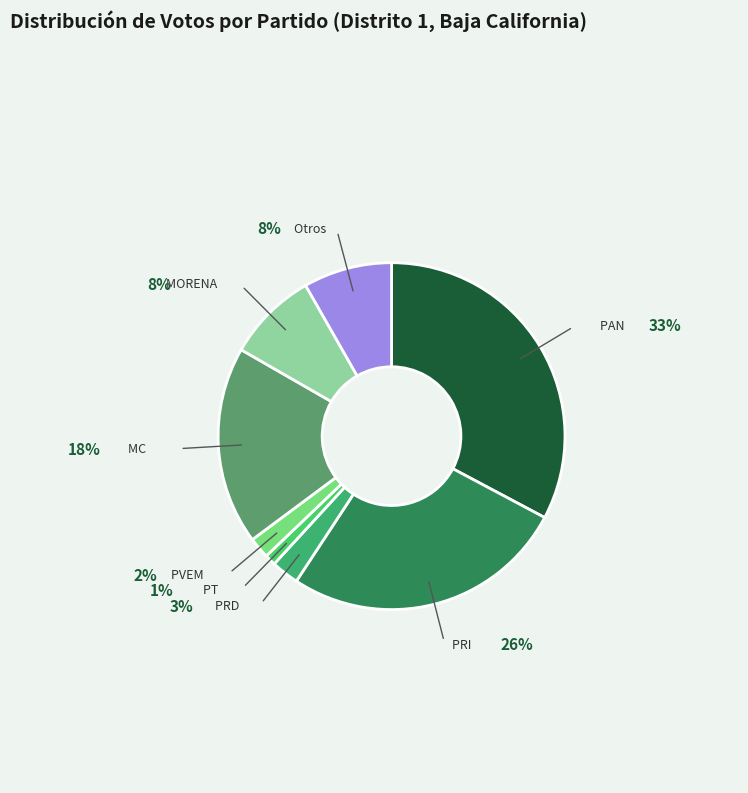

Combined, do PVEM and PT account for over 50%?

No